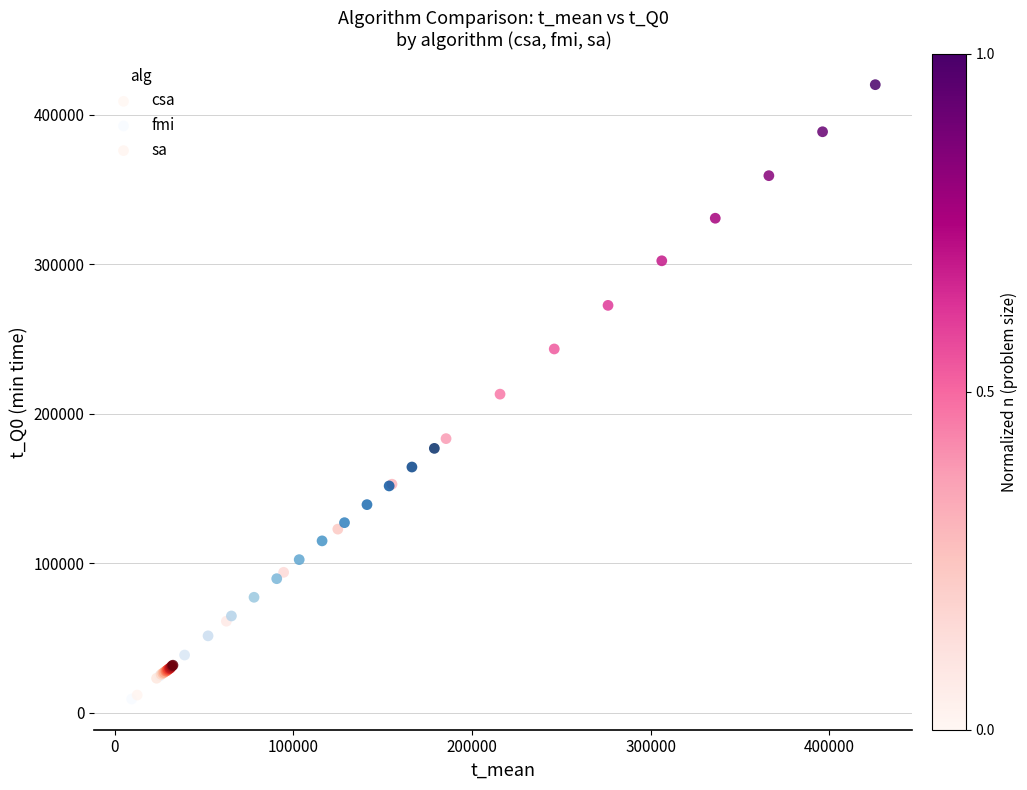

What are all the series names shown in the legend?

csa, fmi, sa